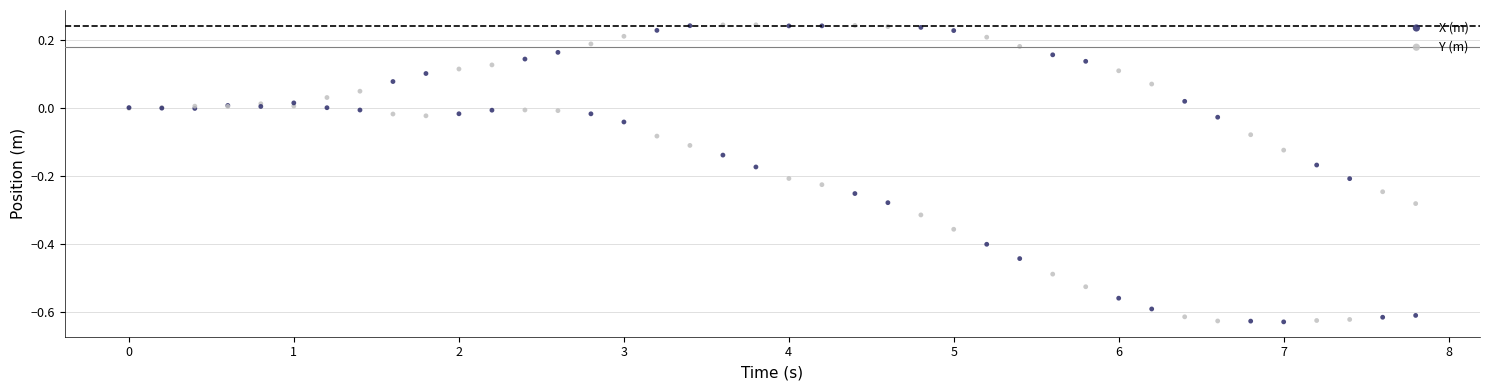

Which series has the widest spread of Y values?

Y (m)